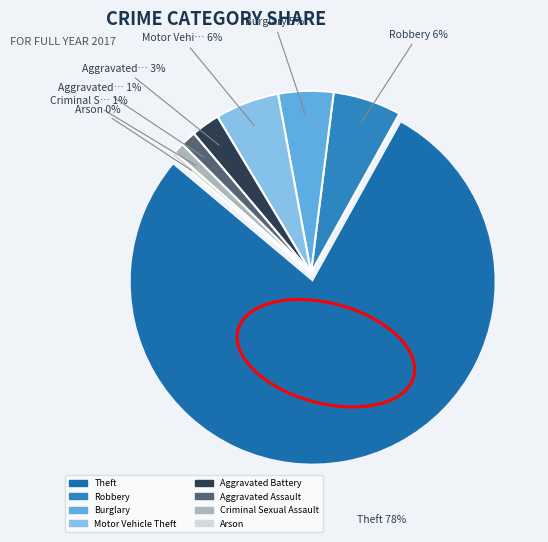

True or false: Arson accounts for 0% of the total.

True